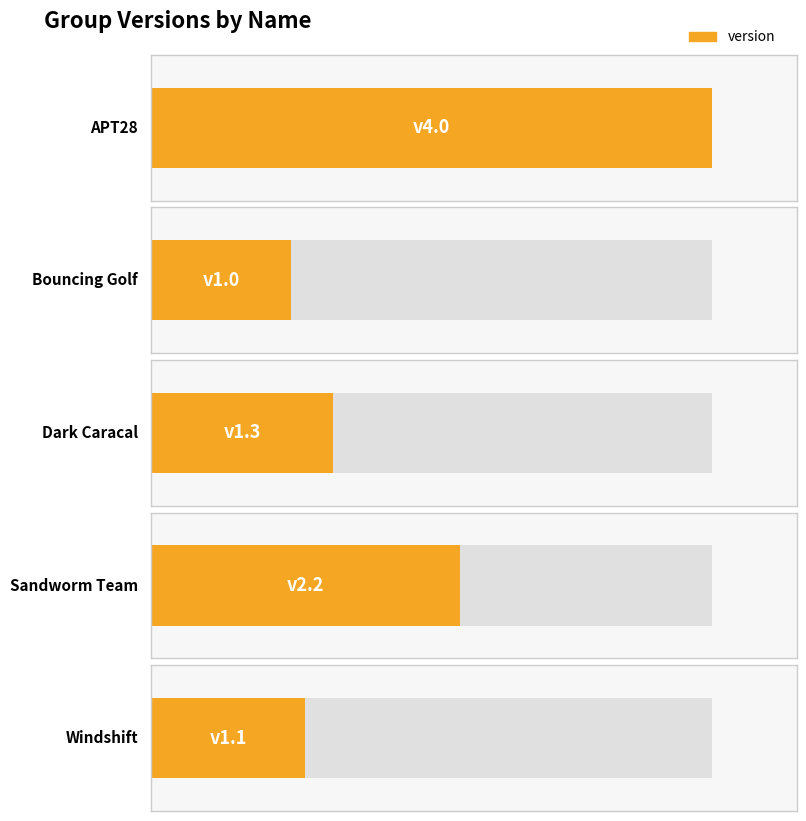

What is the change in value from Dark Caracal to Sandworm Team?

+0.9